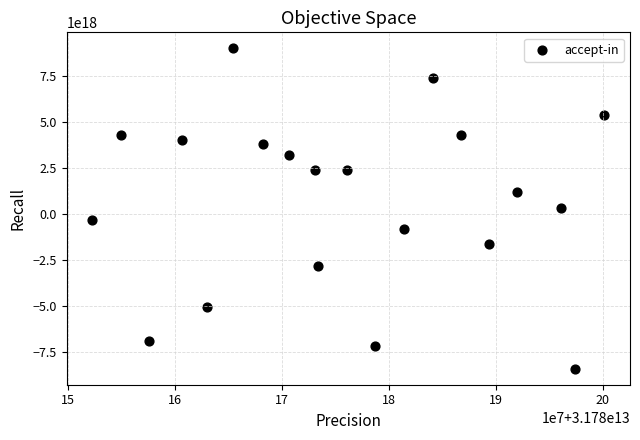

What is the range of X values (max minus min)?

47912079